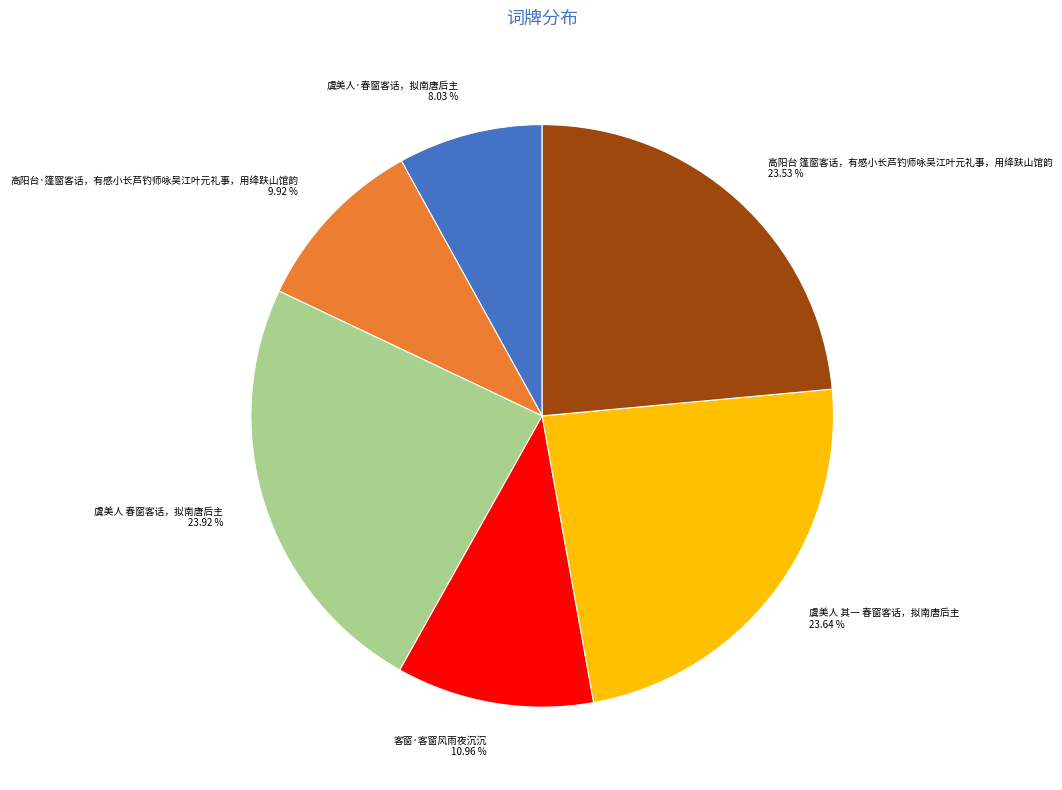

Is there any slice that represents more than half of the pie?

No